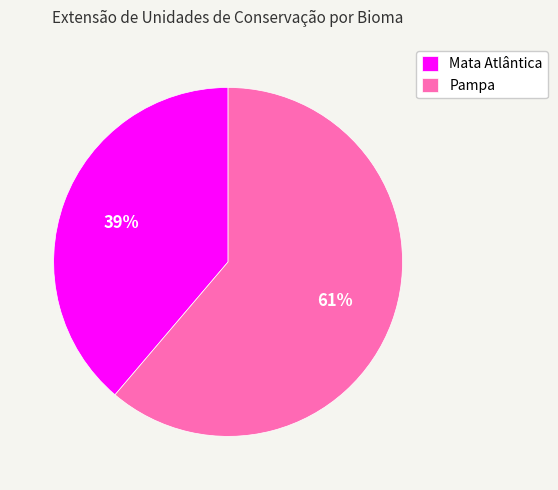

Rank the categories by value from highest to lowest.

Pampa, Mata Atlântica